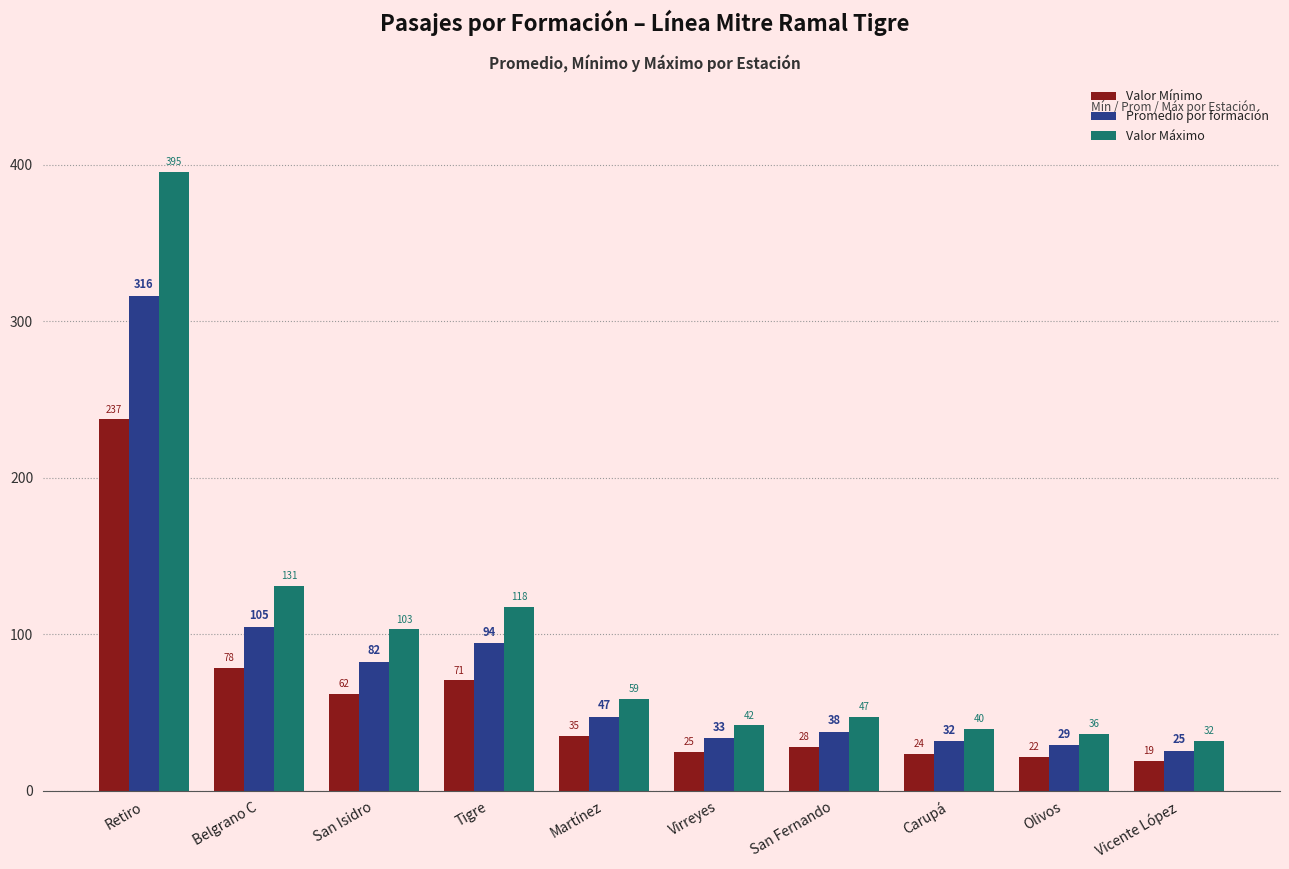

Count the number of data series in this chart.

3